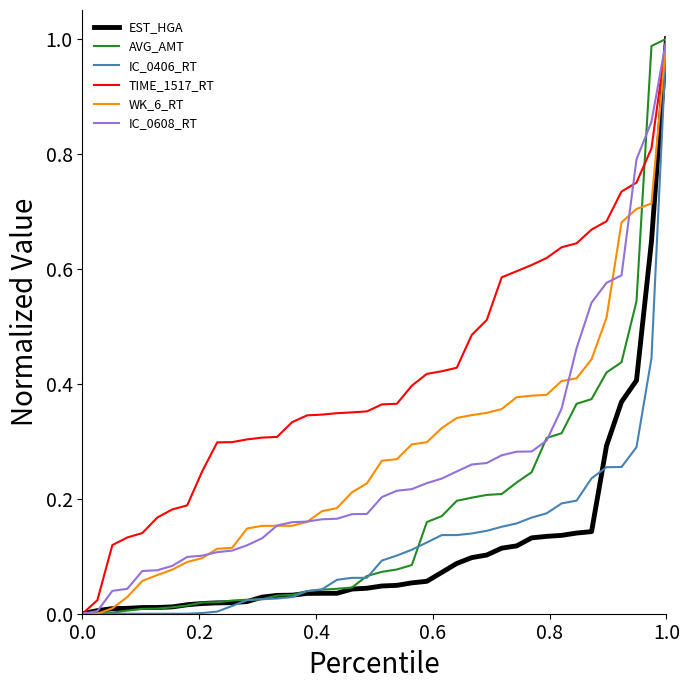

Which series has the largest total across all categories?

TIME_1517_RT